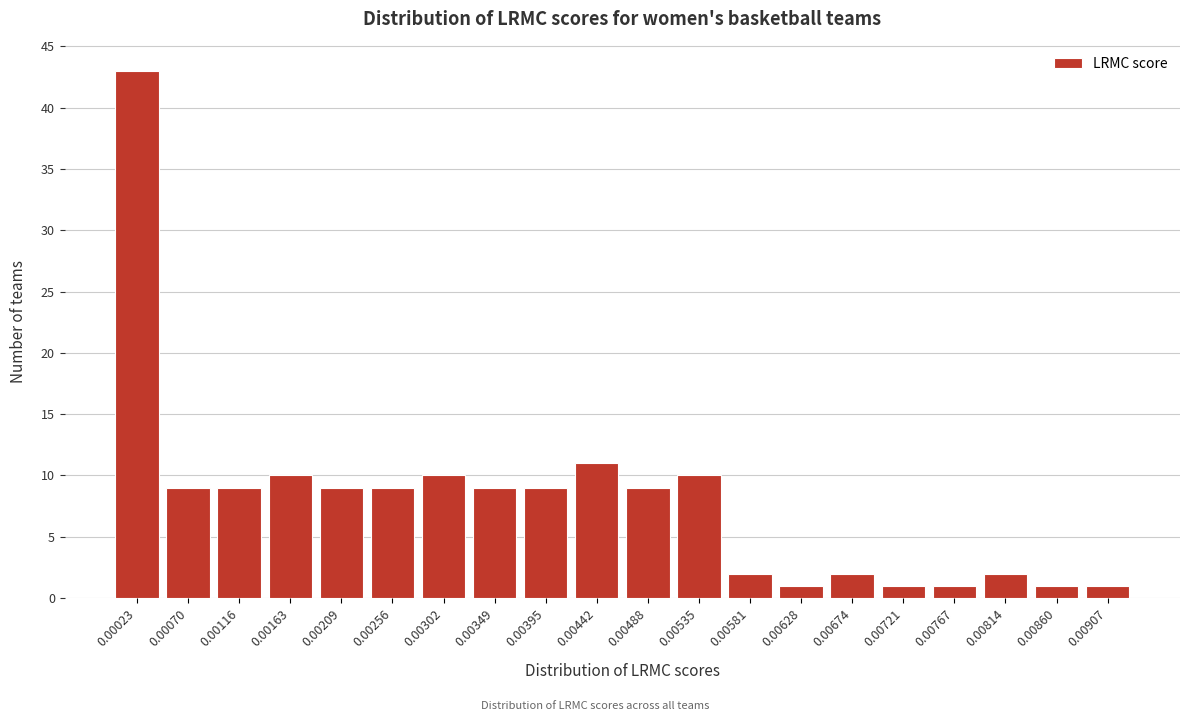

Reading right to left, transcribe all the data shown in this chart.

1	1	2	1	1	2	1	2	10	9	11	9	9	10	9	9	10	9	9	43